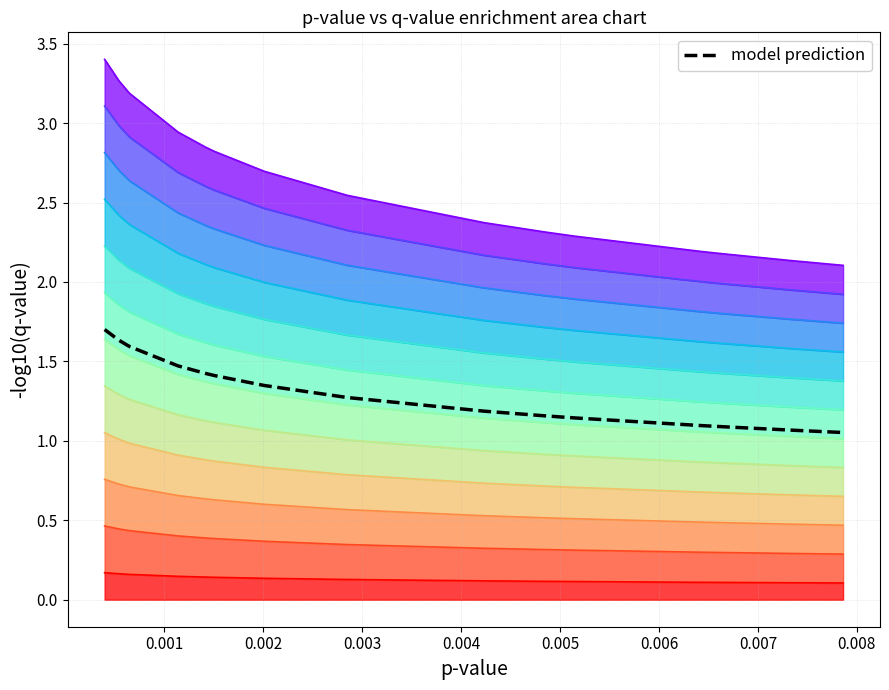

How many lines are shown in the chart?

1